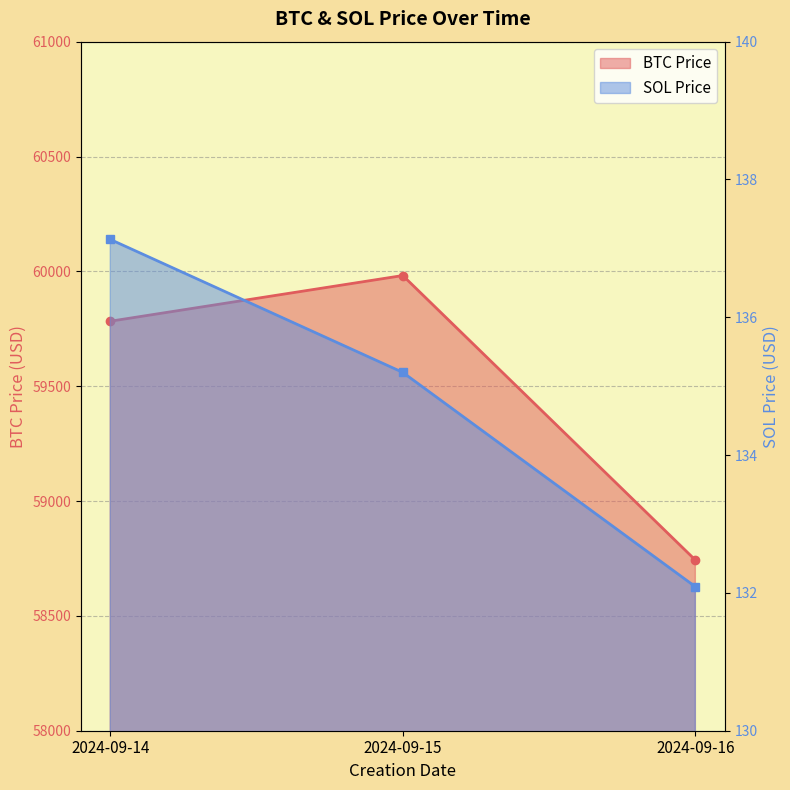

True or false: BTC Price has a value of 59782.8 at 2024-09-14.

True